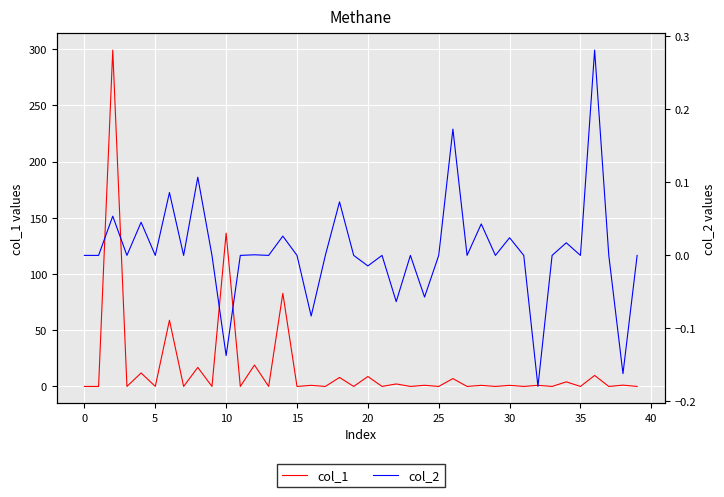

What is the highest value of the col_1 series?

299.2